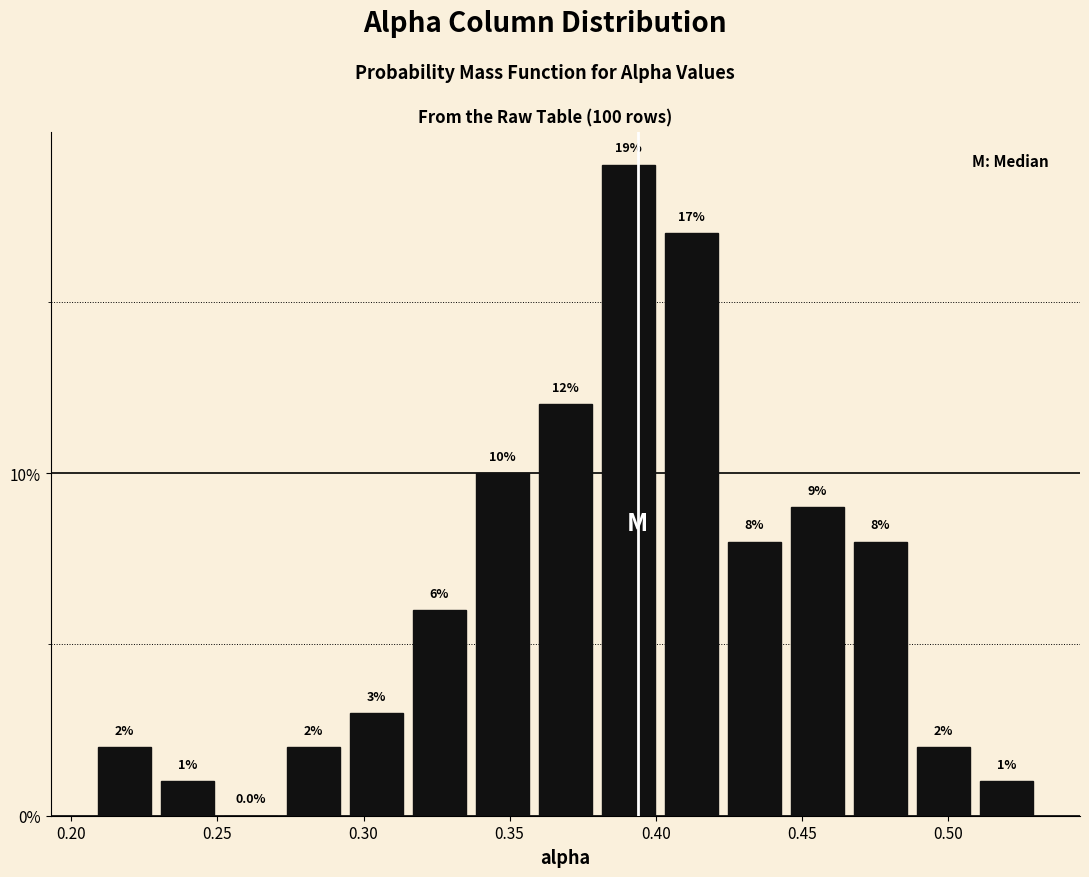

What is the height of the bar covering 0.465 to 0.490 on the x-axis? The bar edges are not printed on the chart, so give them approximately, as read against the axis.

8.0